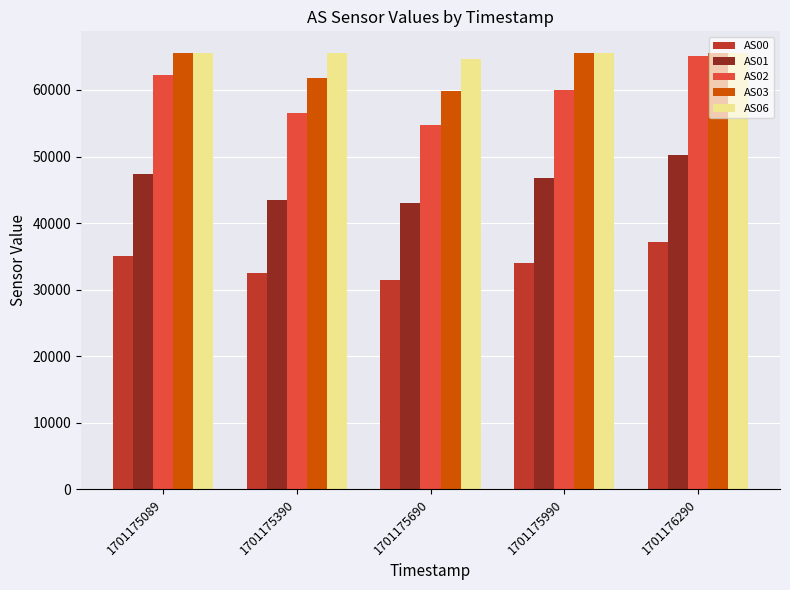

What is the greatest value displayed?

65535